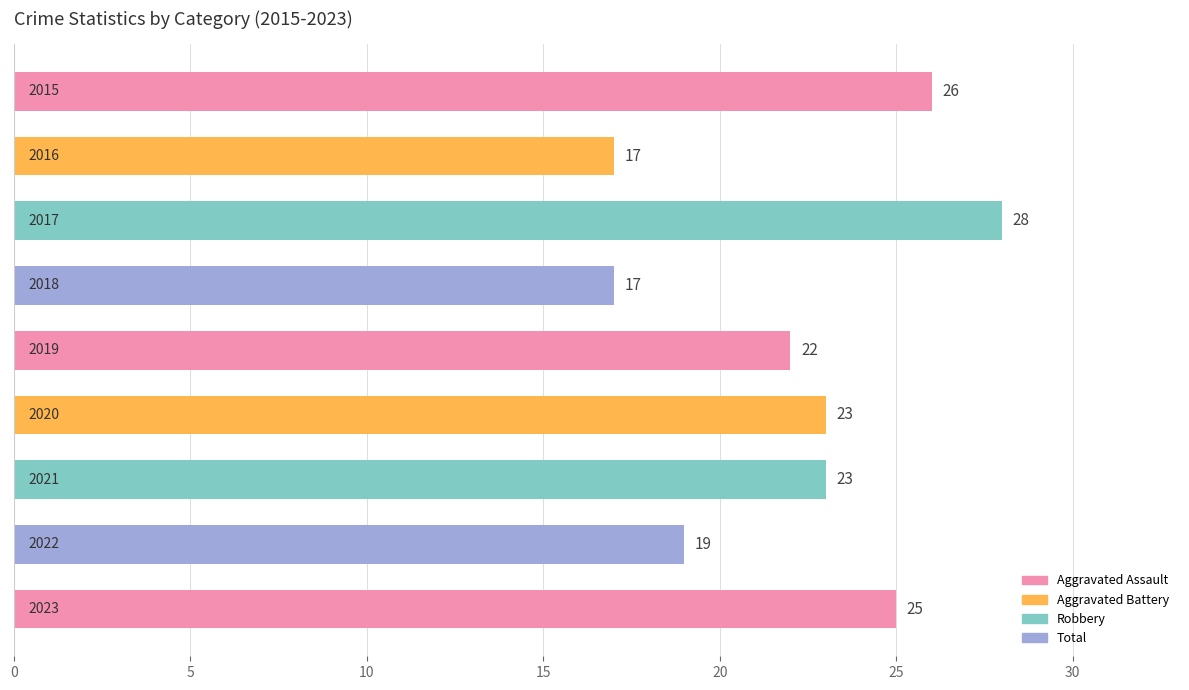

What is the value of the 5th bar from the top?

22